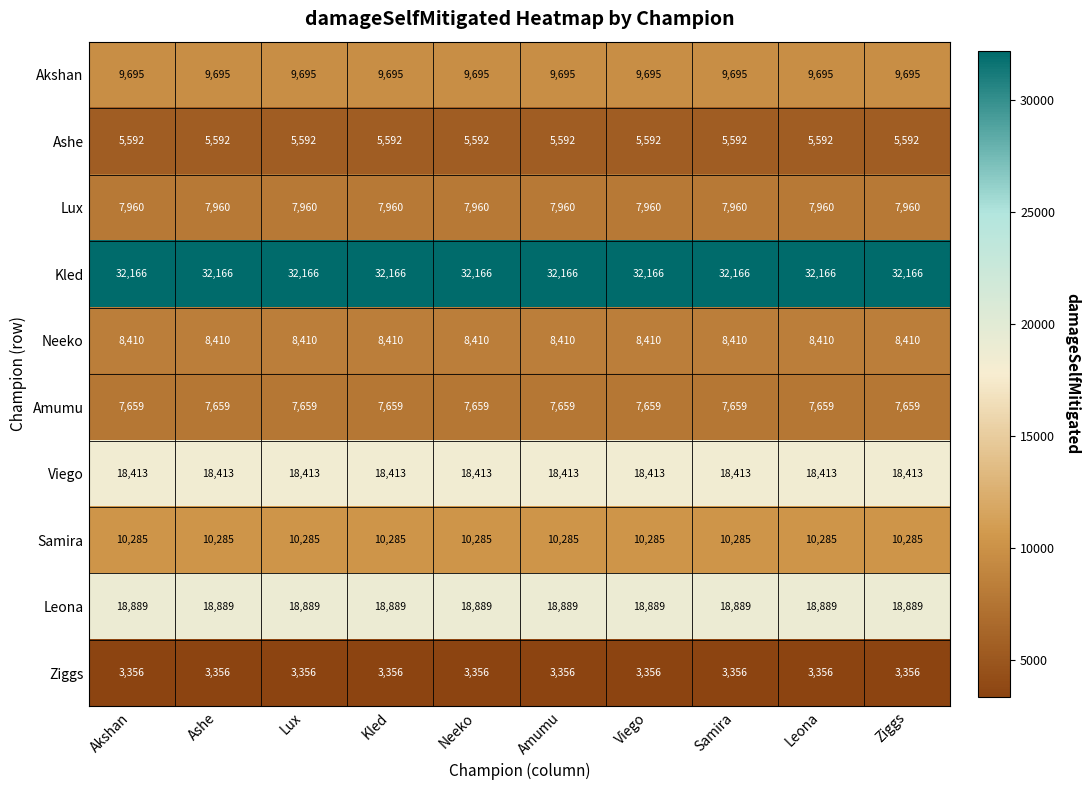

What is the total value across all series at Ashe?

122425